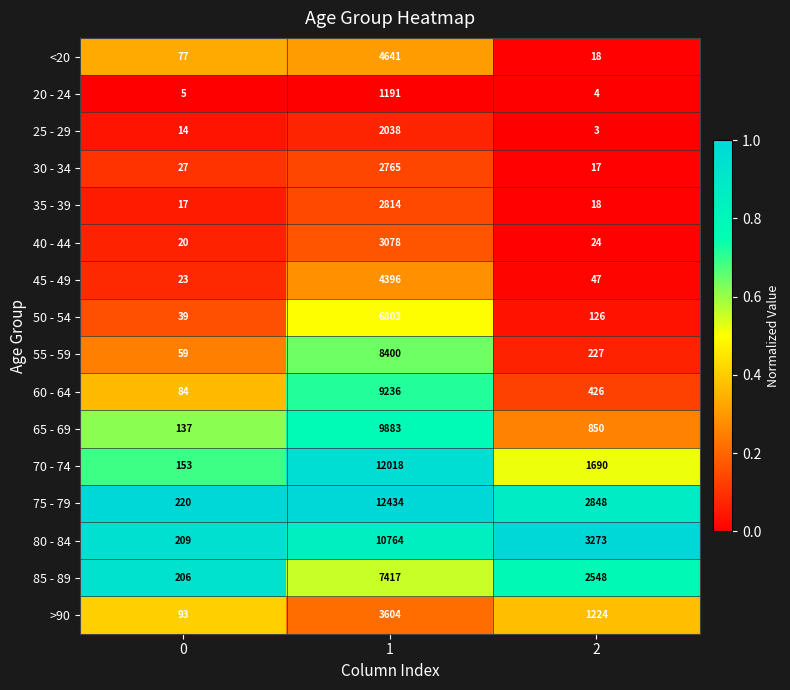

What is the greatest value displayed?

12434